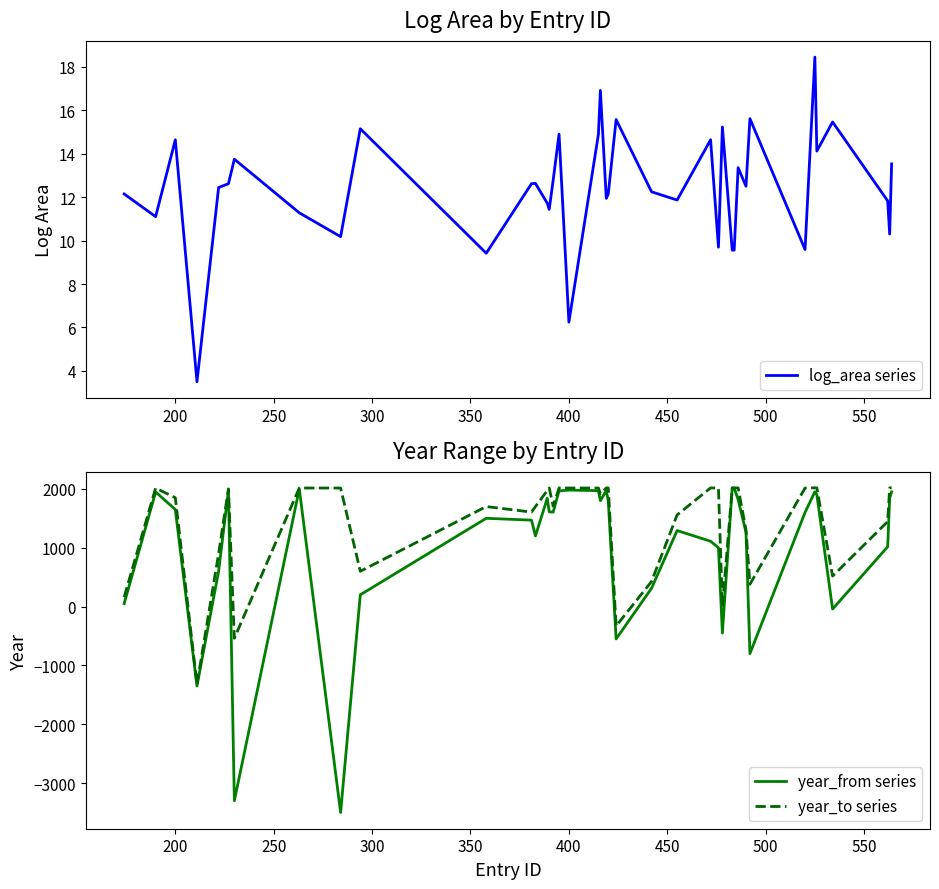

How many lines are shown in the chart?

3